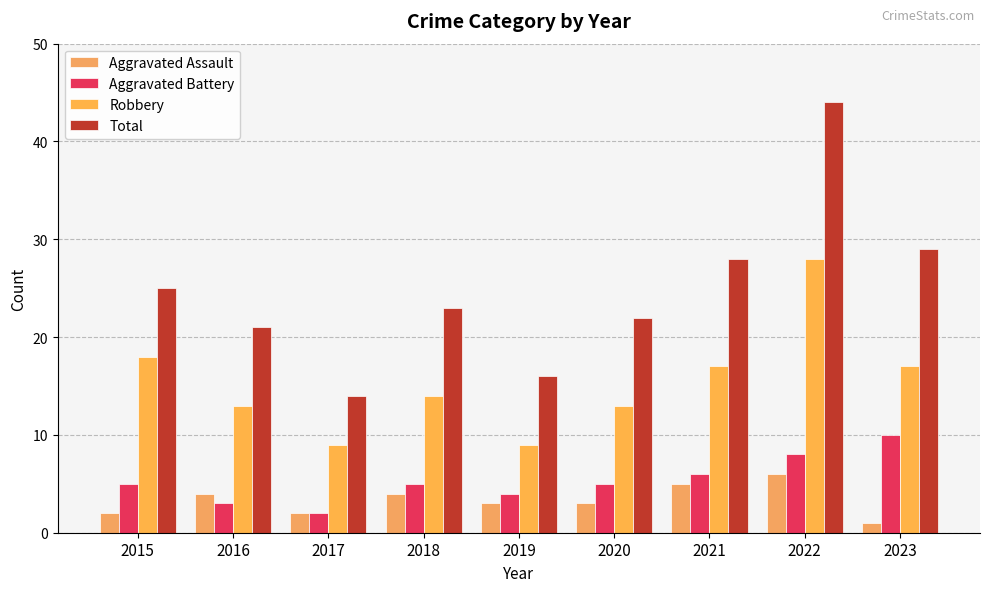

How many bars are there in total?

36